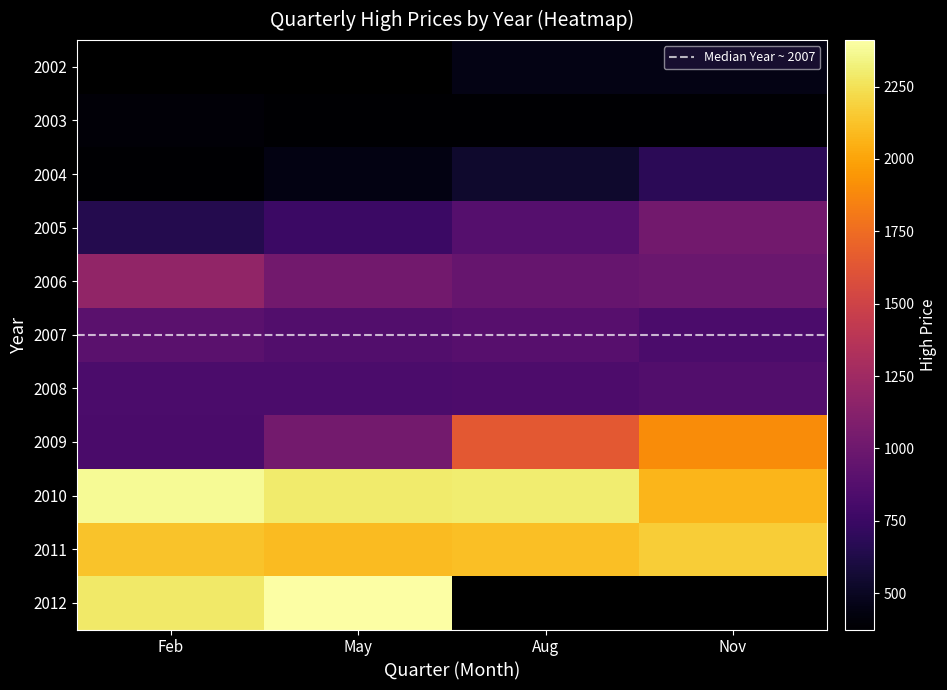

Which has a higher value, 8 or 11?

11